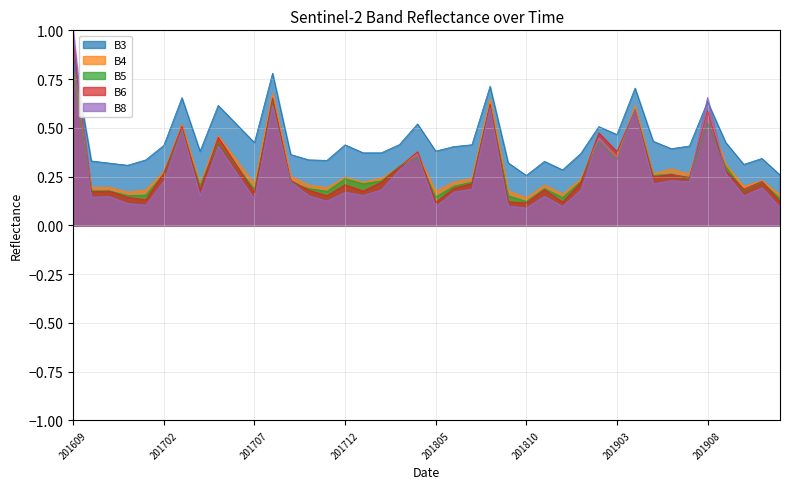

What is the smallest value displayed?

0.1